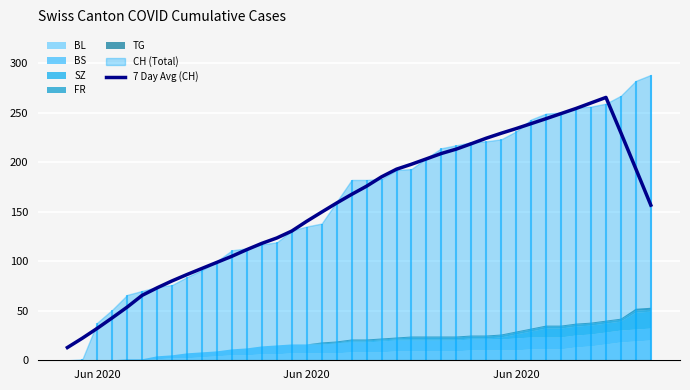

Reading left to right, extract all data points from this chart.

12.9	22.3	32.3	42.9	53.7	65.6	73.1	80.1	86.6	92.7	98.9	105.0	111.7	118.0	123.4	130.4	140.3	149.6	158.7	167.4	175.7	185.1	192.9	197.9	203.3	208.7	213.1	218.6	224.1	229.1	233.9	238.9	243.9	249.0	254.1	259.7	265.3	229.6	193.1	156.6